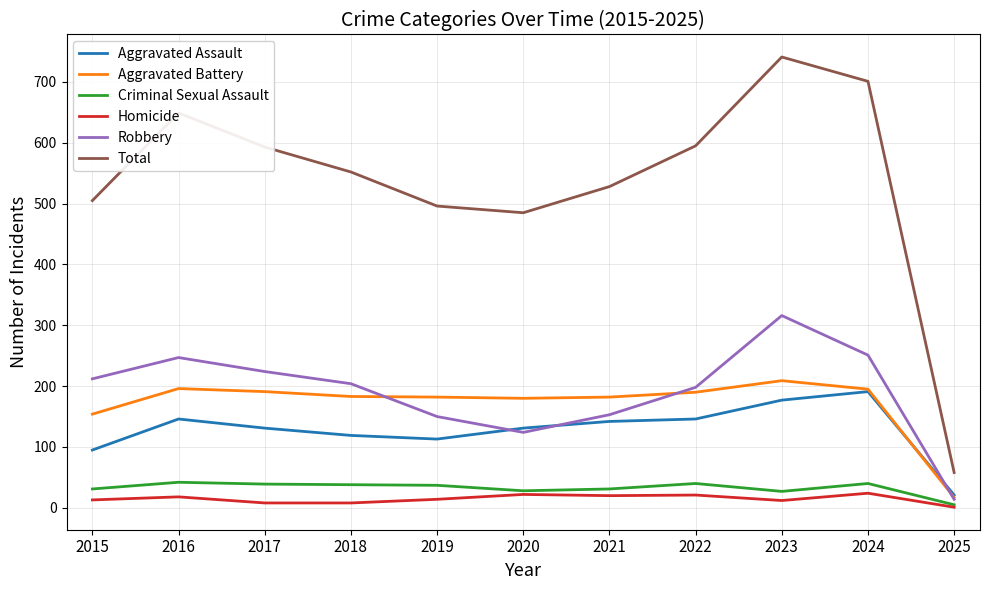

In Robbery, how many points are higher than both neighbors (excluding endpoints)?

2